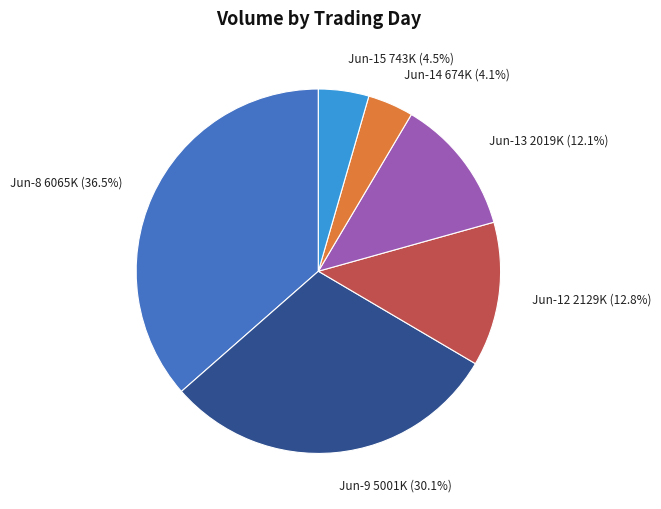

Is there any slice that represents more than half of the pie?

No